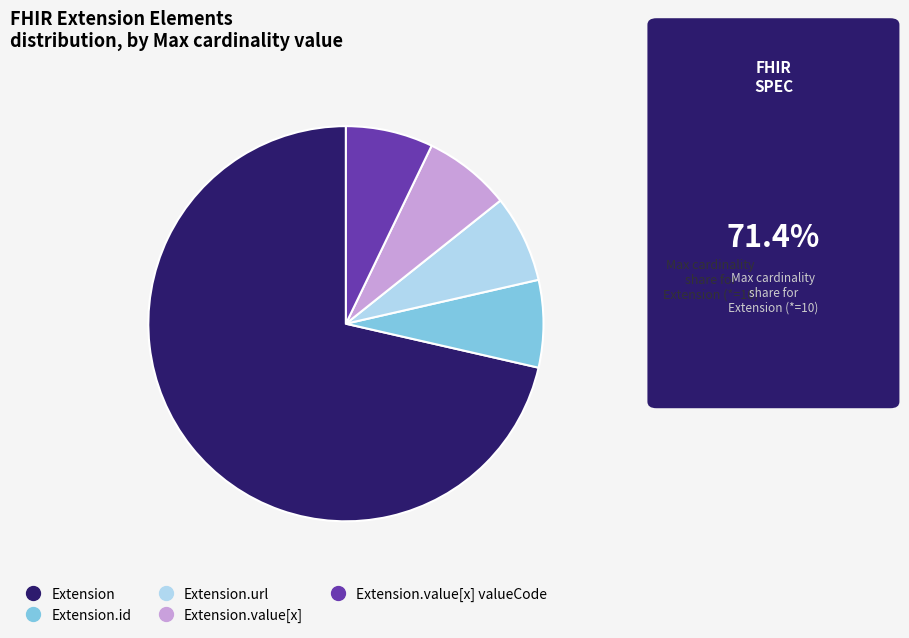

Is there any slice that represents more than half of the pie?

Yes